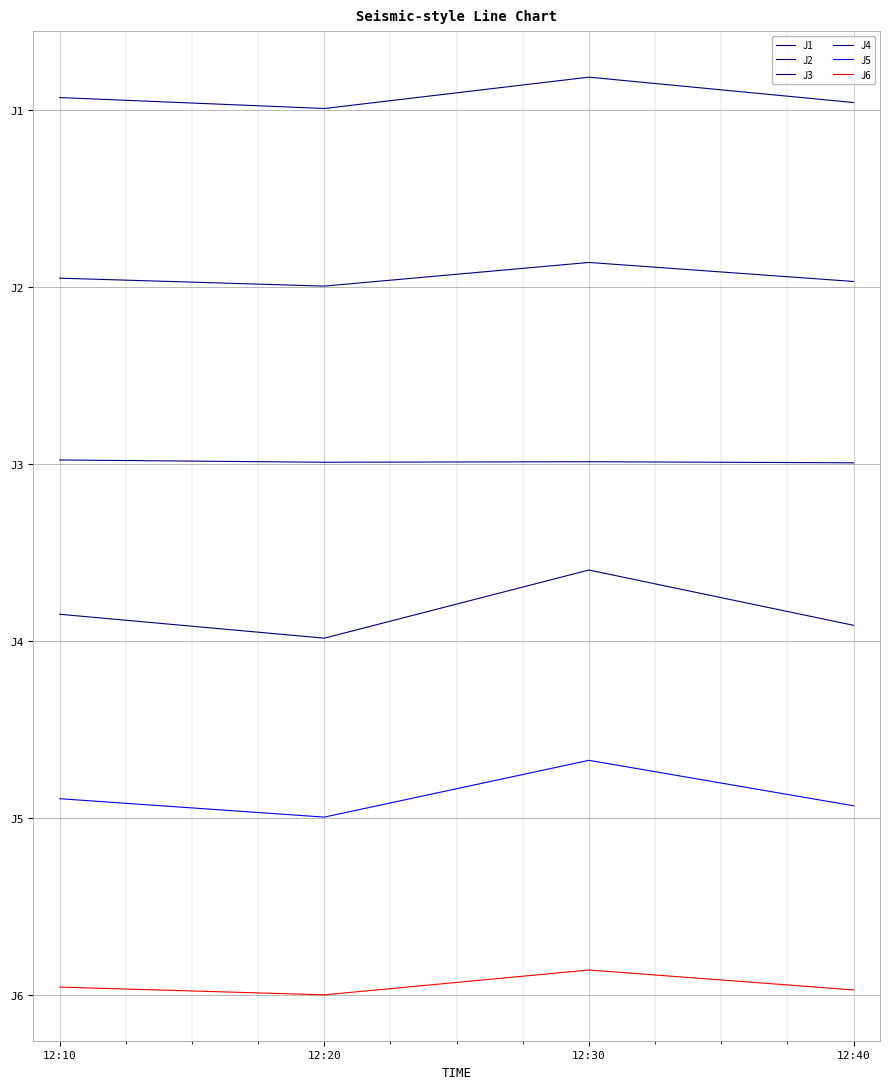

Between 12:10 and 12:30, which series saw the biggest shift?

J4